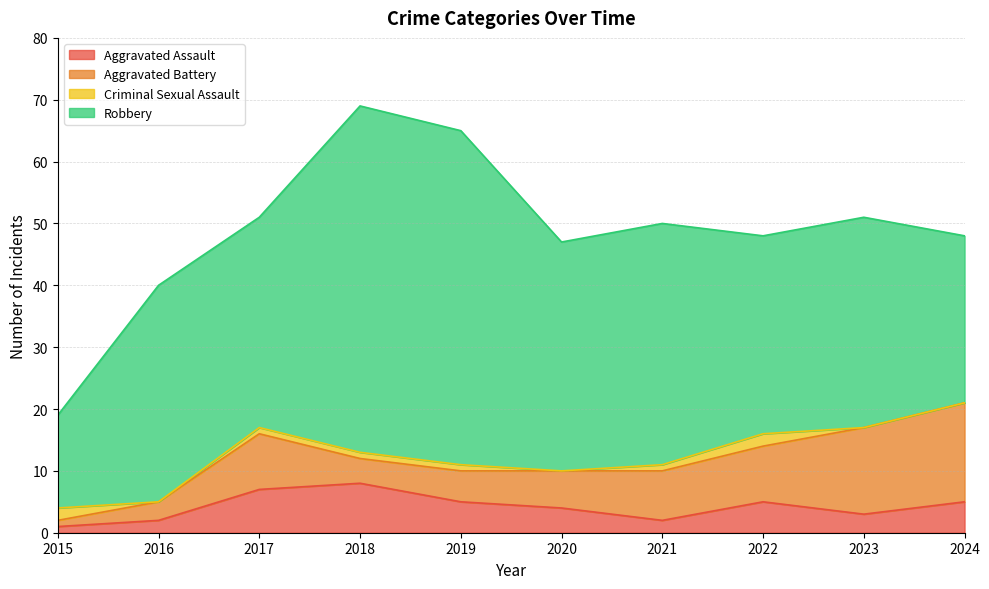

What is the sum of the Aggravated Battery values at 2016 and 2023?

17